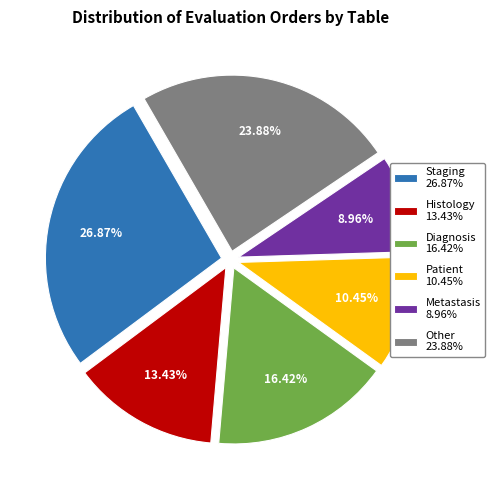

Does any single category account for the majority?

No